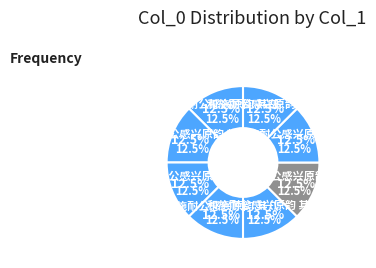

Is it true that 和施耐公感兴原韵 其三 is 20% of the pie?

False